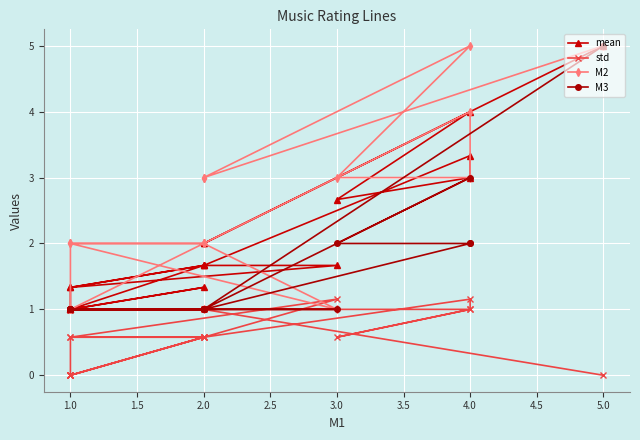

Which series has the largest range (max minus min)?

mean